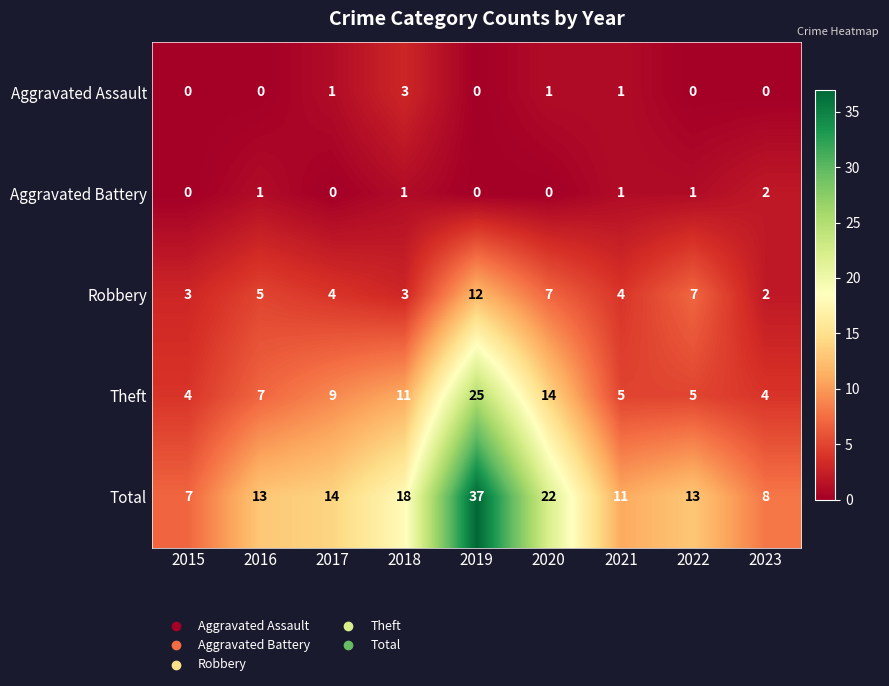

The value of Robbery at 2022 is 4. True or false?

False